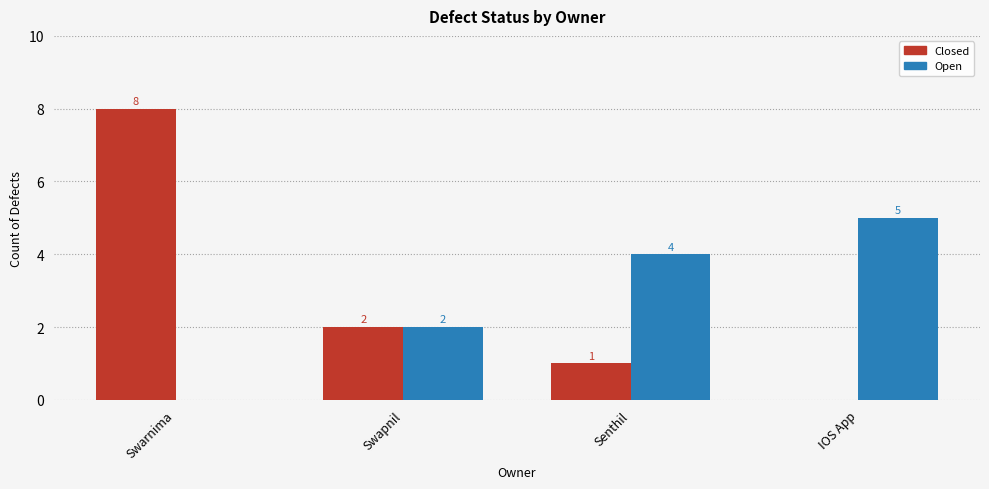

The Closed series shows 2 at Senthil. True or false?

False